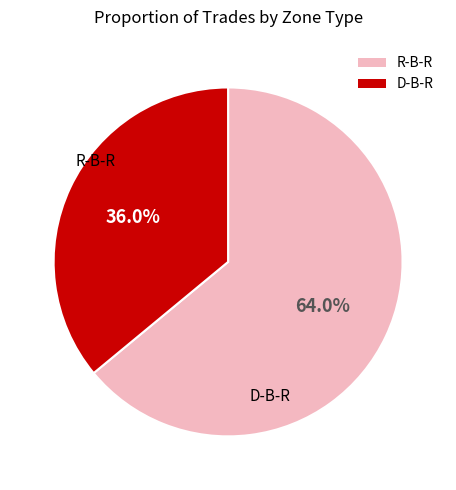

What is the largest slice in the pie chart?

R-B-R